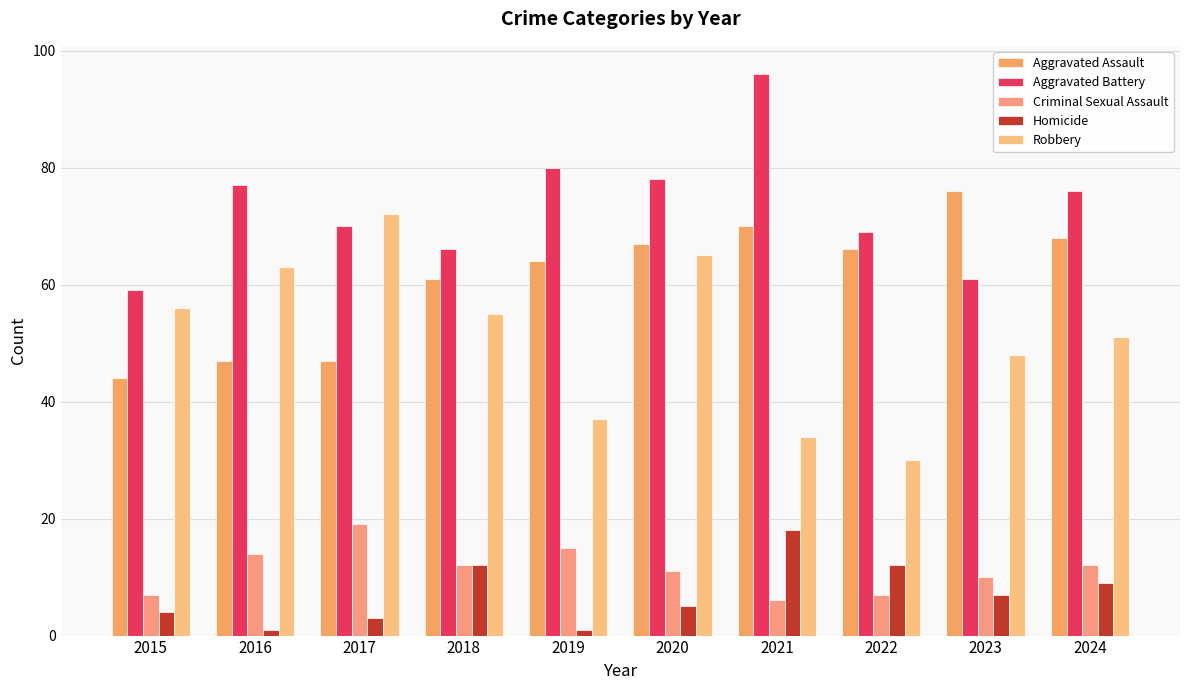

Between 2022 and 2023, which series saw the biggest shift?

Robbery